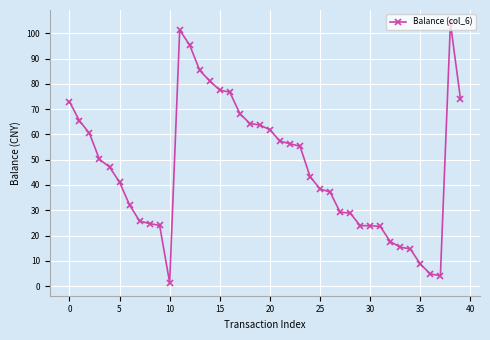

What is the value of the 4th point from the left?

50.1